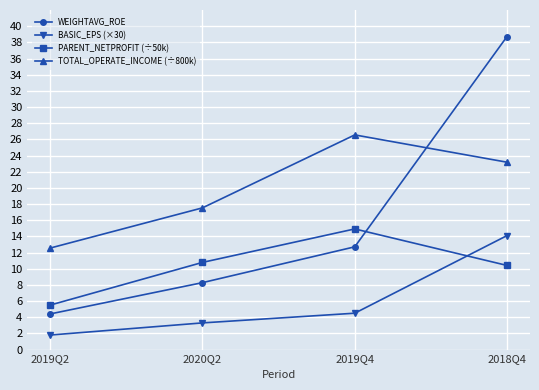

True or false: PARENT_NETPROFIT (÷50k) has a value of 26.7 at 2019Q4.

False